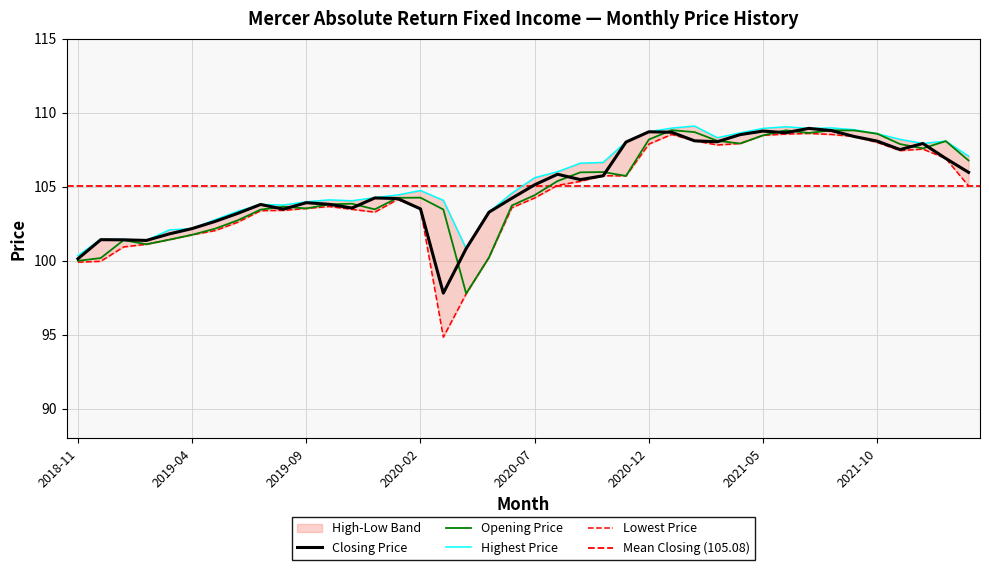

Does the chart display data point markers on the line(s)?

No